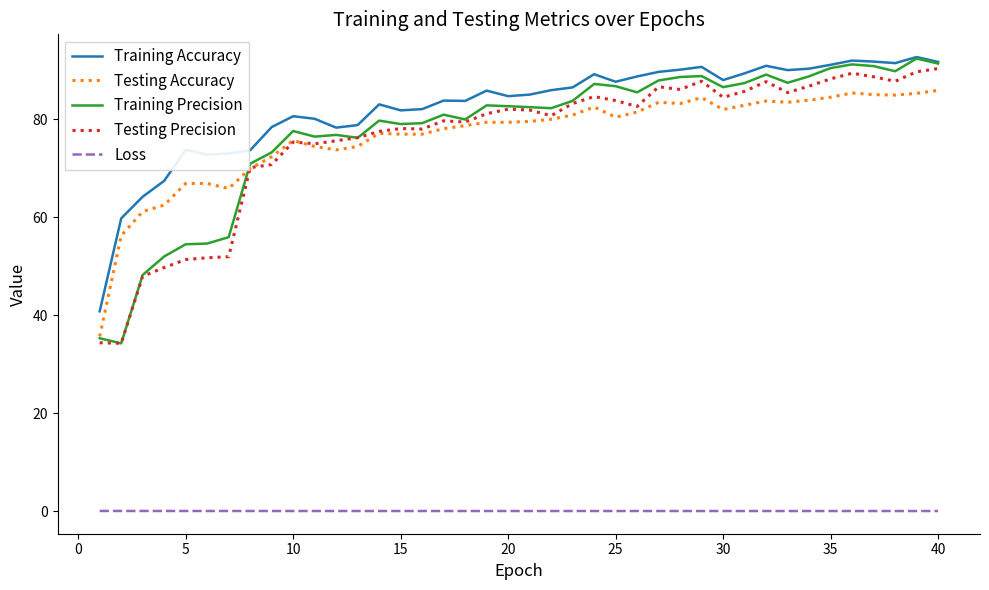

True or false: Testing Accuracy and Loss cross at least once.

False